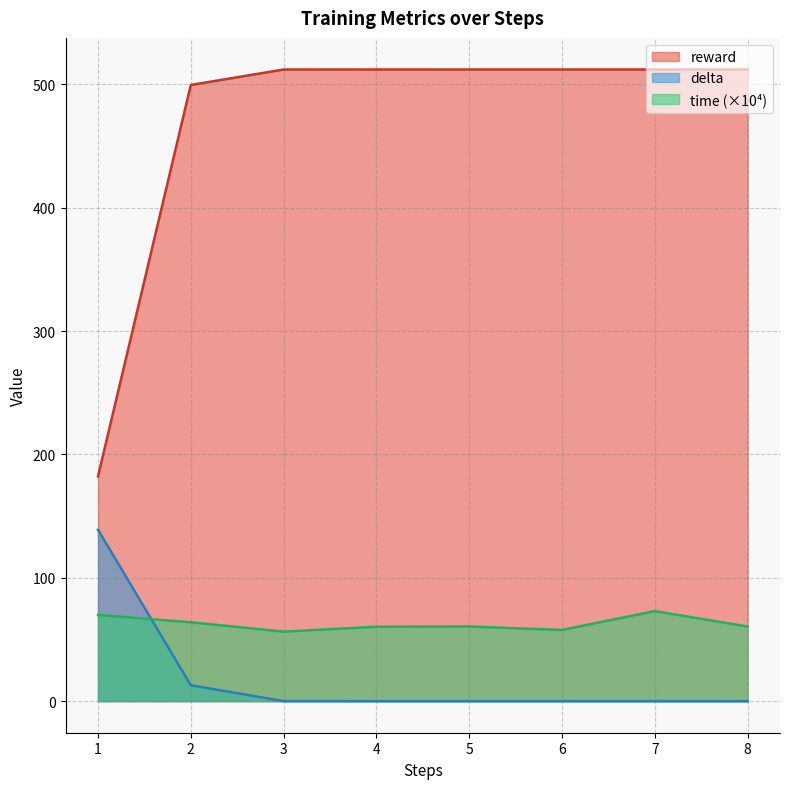

Is it true that time equals 60.5 at 5?

True